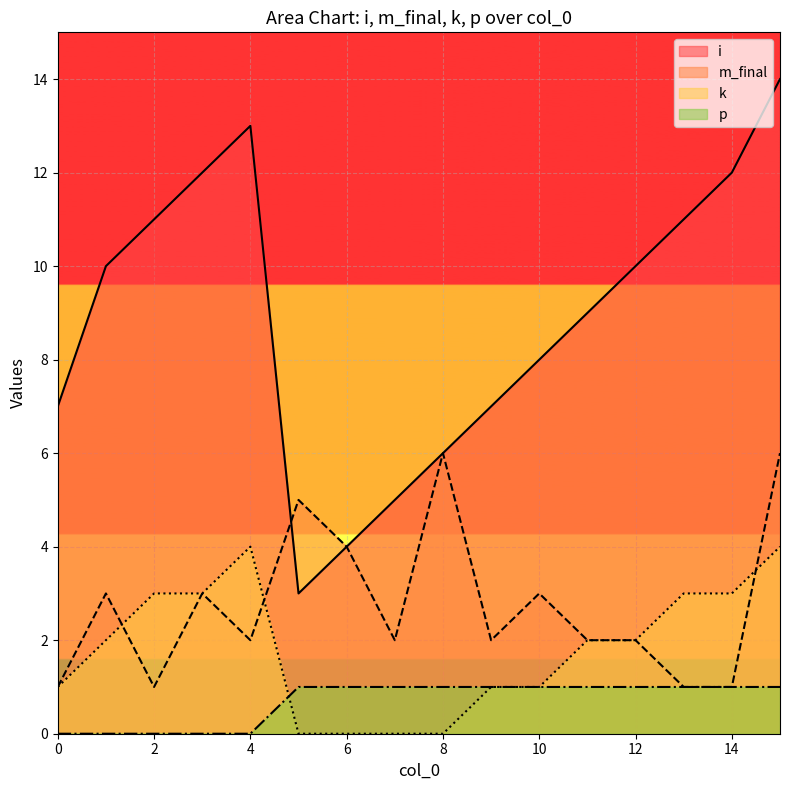

Reading right to left, extract all data points from this chart.

i: 15=14	14=12	13=11	12=10	11=9	10=8	9=7	8=6	7=5	6=4	5=3	4=13	3=12	2=11	1=10	0=7
m_final: 15=6	14=1	13=1	12=2	11=2	10=3	9=2	8=6	7=2	6=4	5=5	4=2	3=3	2=1	1=3	0=1
k: 15=4	14=3	13=3	12=2	11=2	10=1	9=1	8=0	7=0	6=0	5=0	4=4	3=3	2=3	1=2	0=1
p: 15=1	14=1	13=1	12=1	11=1	10=1	9=1	8=1	7=1	6=1	5=1	4=0	3=0	2=0	1=0	0=0